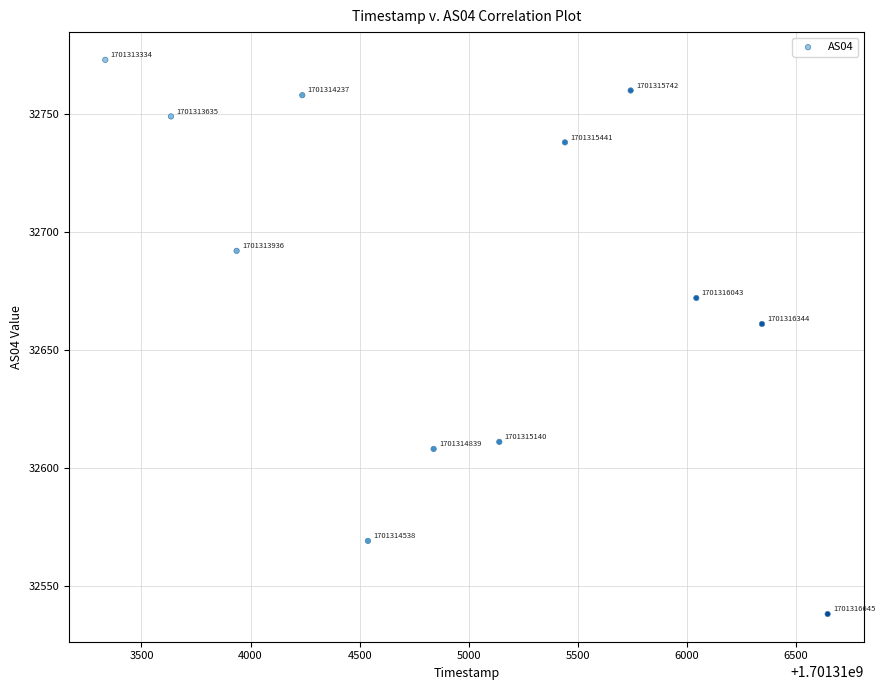

What Y value in the scatter plot is closest to 32655?

32661